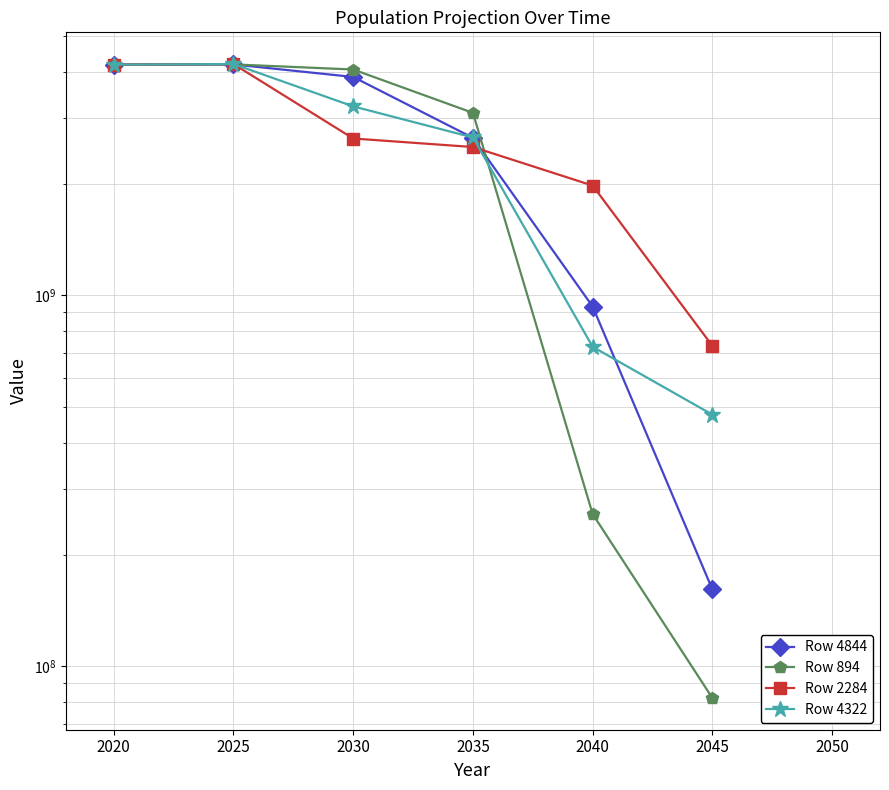

What is the value of the Row 4844 point at the 5th from the left?

933036053.0